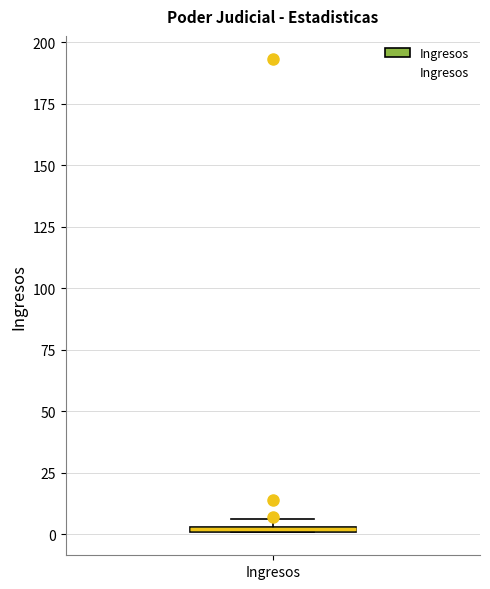

Where is the lower edge of the box for Ingresos on the y-axis? The values are not printed on the chart, so give them approximately, as read against the axis.

0